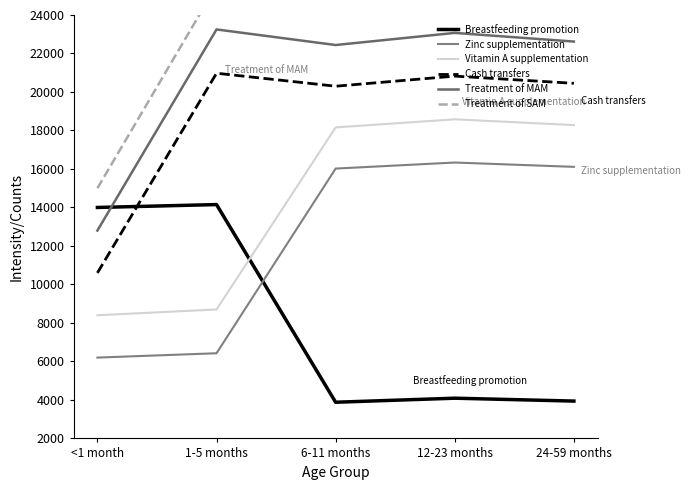

List the labels in order of Cash transfers value, smallest first.

<1 month, 6-11 months, 24-59 months, 12-23 months, 1-5 months